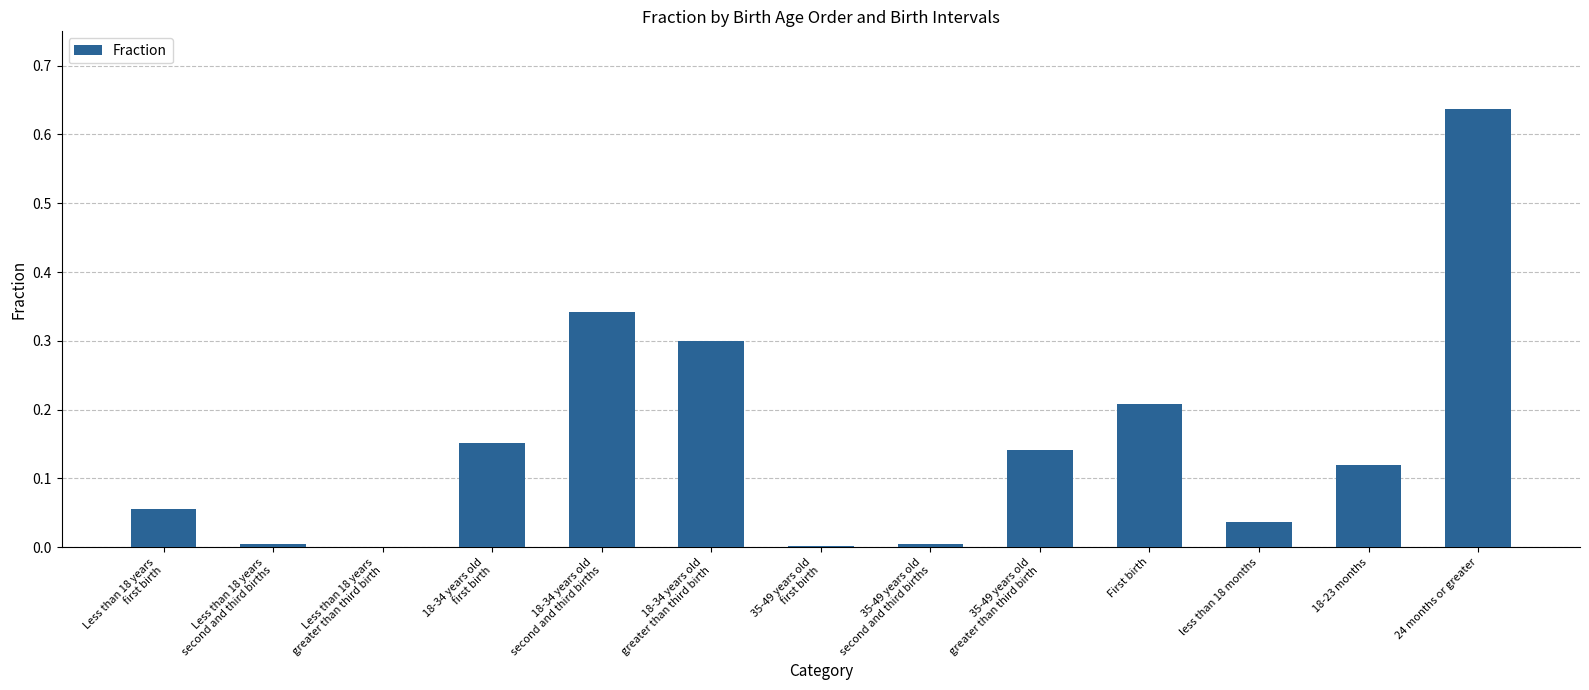

At which category does the chart reach its peak across all series?

24 months or greater